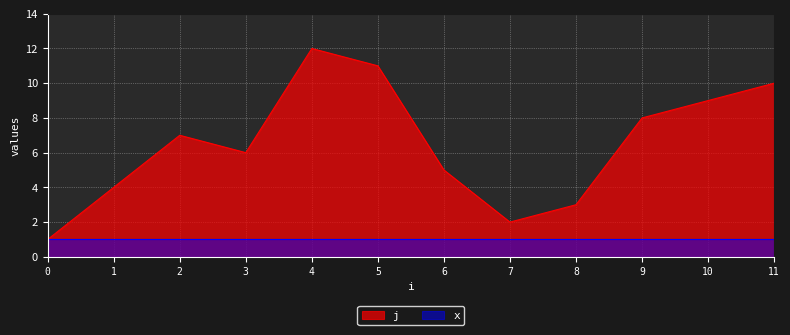

What is the smallest value displayed?

1